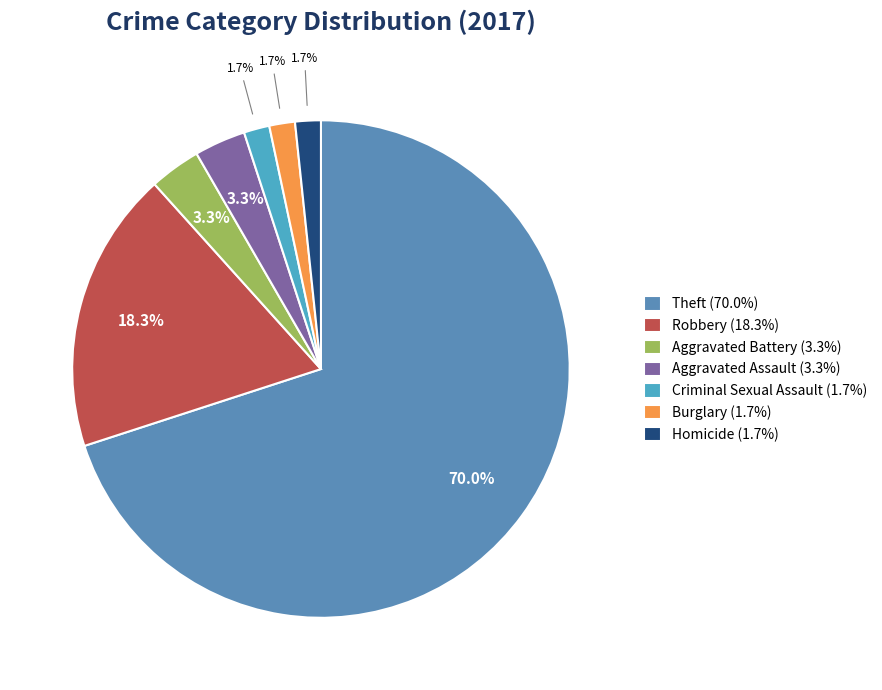

How many slices are in this pie chart?

7